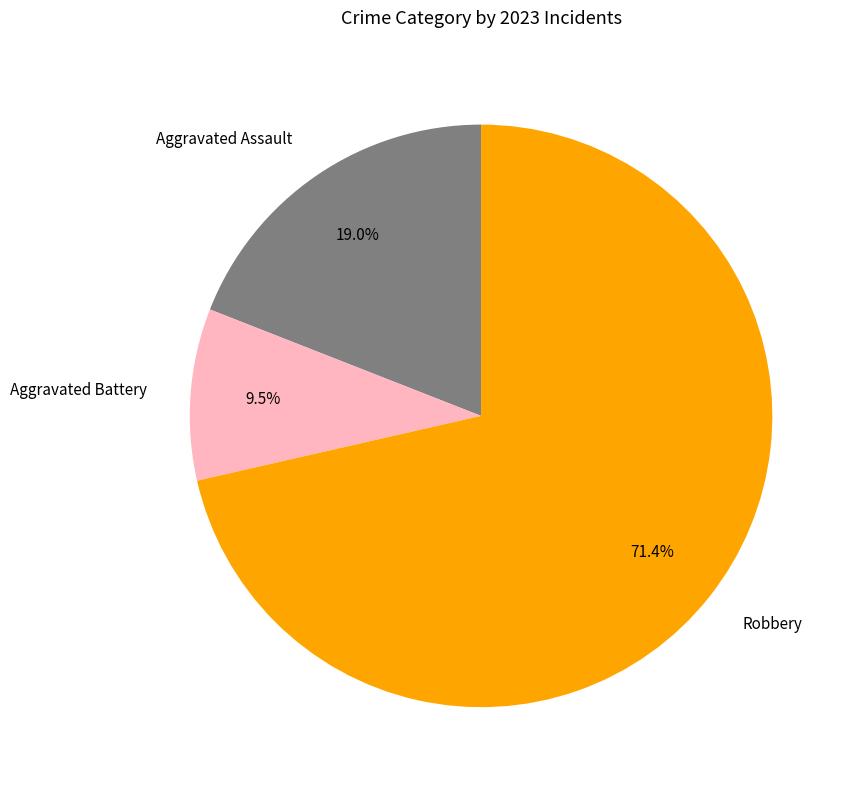

How many segments does this pie chart have?

3